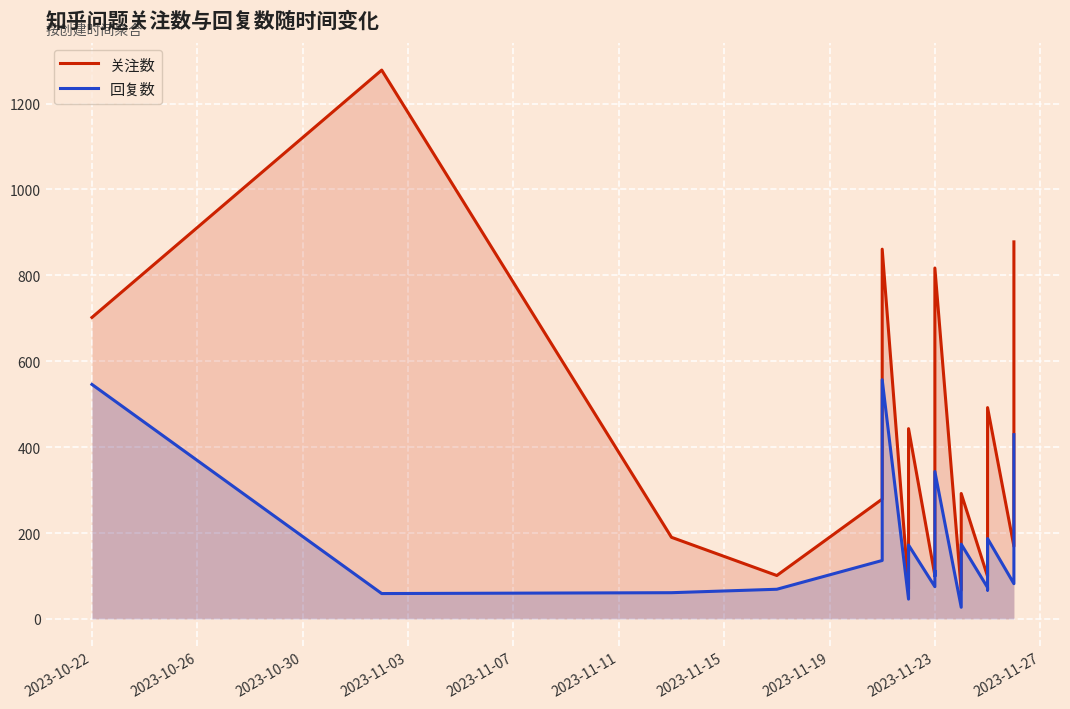

How many interior local valleys does the 回复数 series have?

7